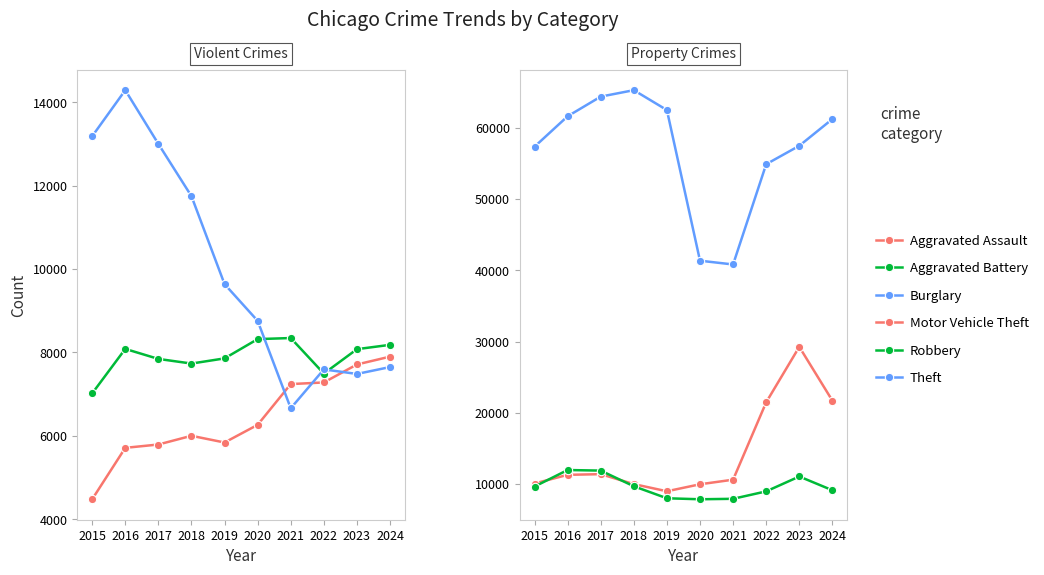

True or false: Theft and Robbery intersect in this chart.

False